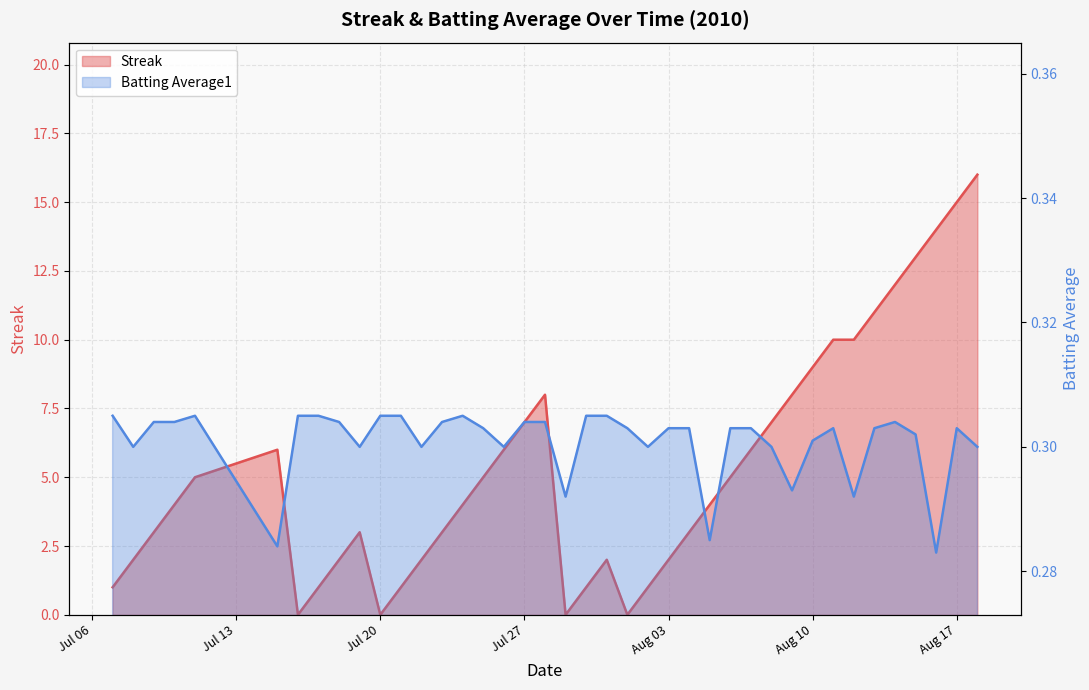

How many positive values does the Streak series have?

36